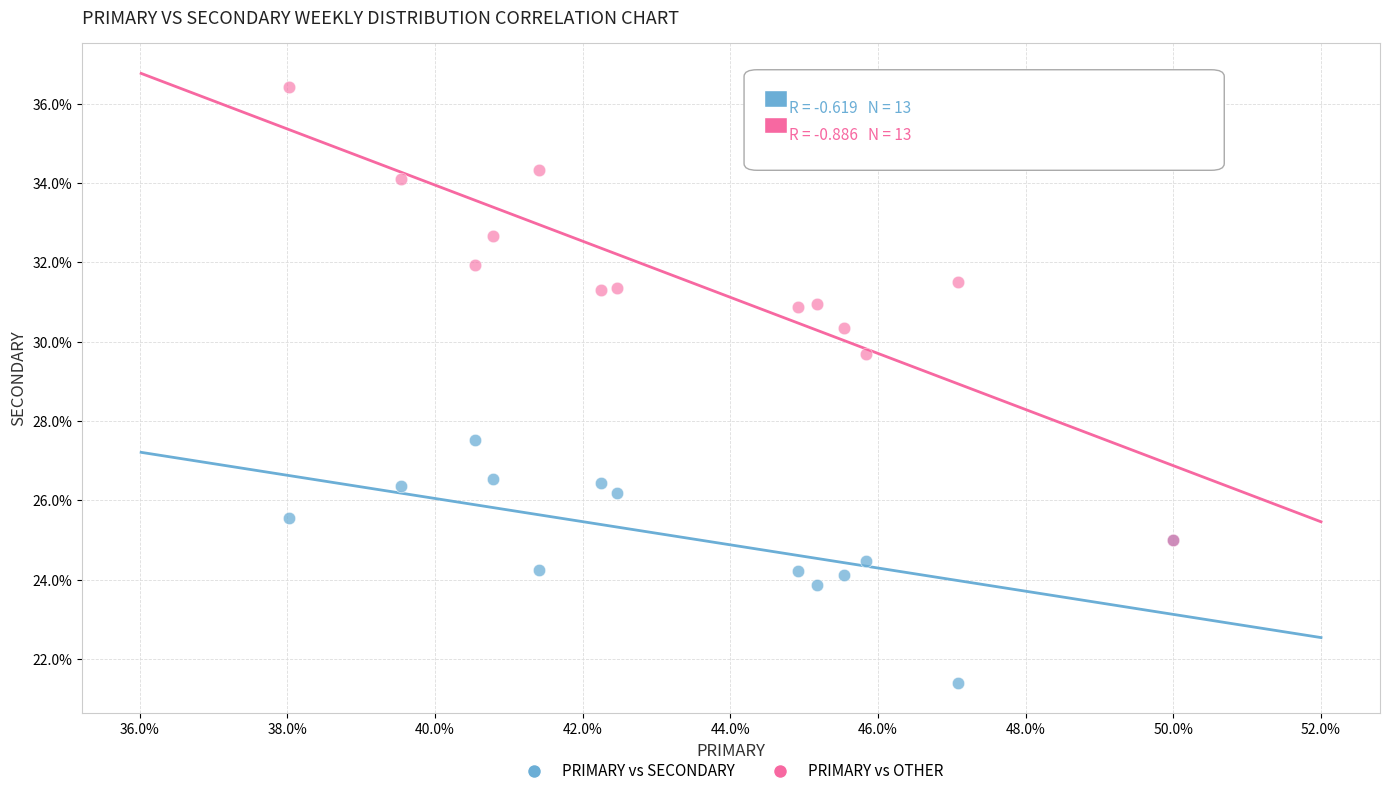

Across all series, what Y value is closest to 28?

27.5